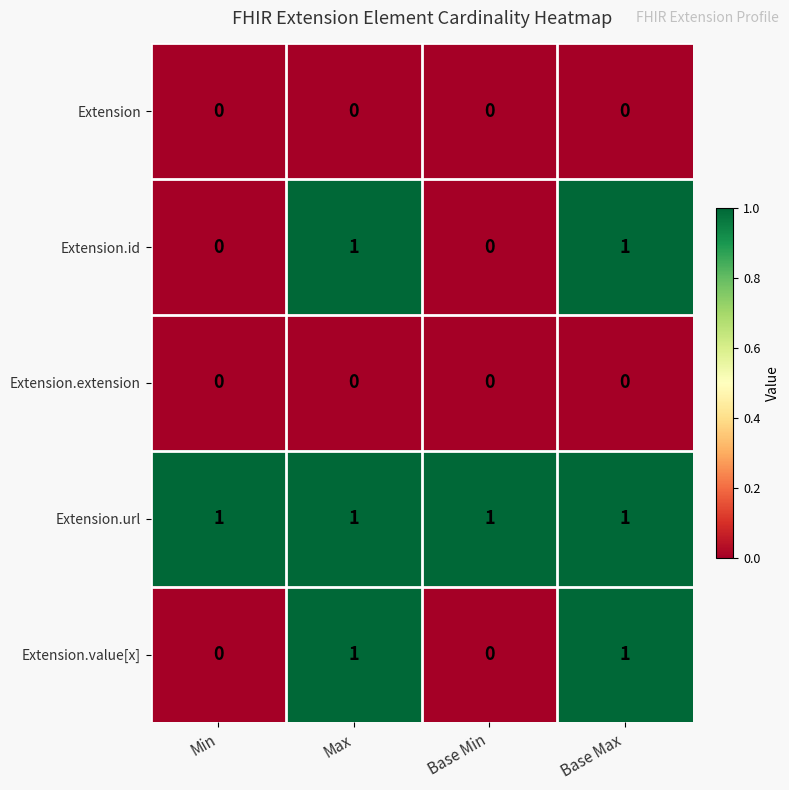

Reading left to right, list all the values displayed in this chart.

Extension: Min=0	Max=0	Base Min=0	Base Max=0
Extension.id: Min=0	Max=1	Base Min=0	Base Max=1
Extension.extension: Min=0	Max=0	Base Min=0	Base Max=0
Extension.url: Min=1	Max=1	Base Min=1	Base Max=1
Extension.value[x]: Min=0	Max=1	Base Min=0	Base Max=1